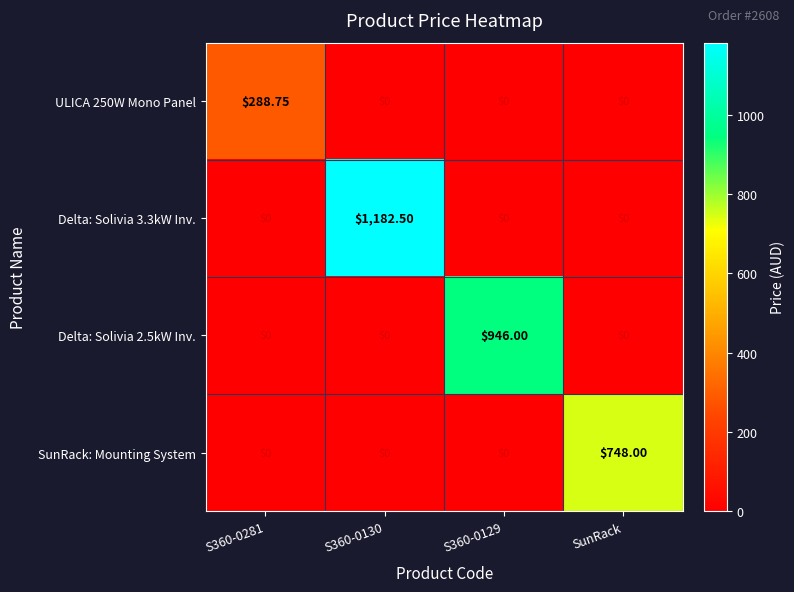

At which label does SunRack: Mounting System reach its peak?

SunRack